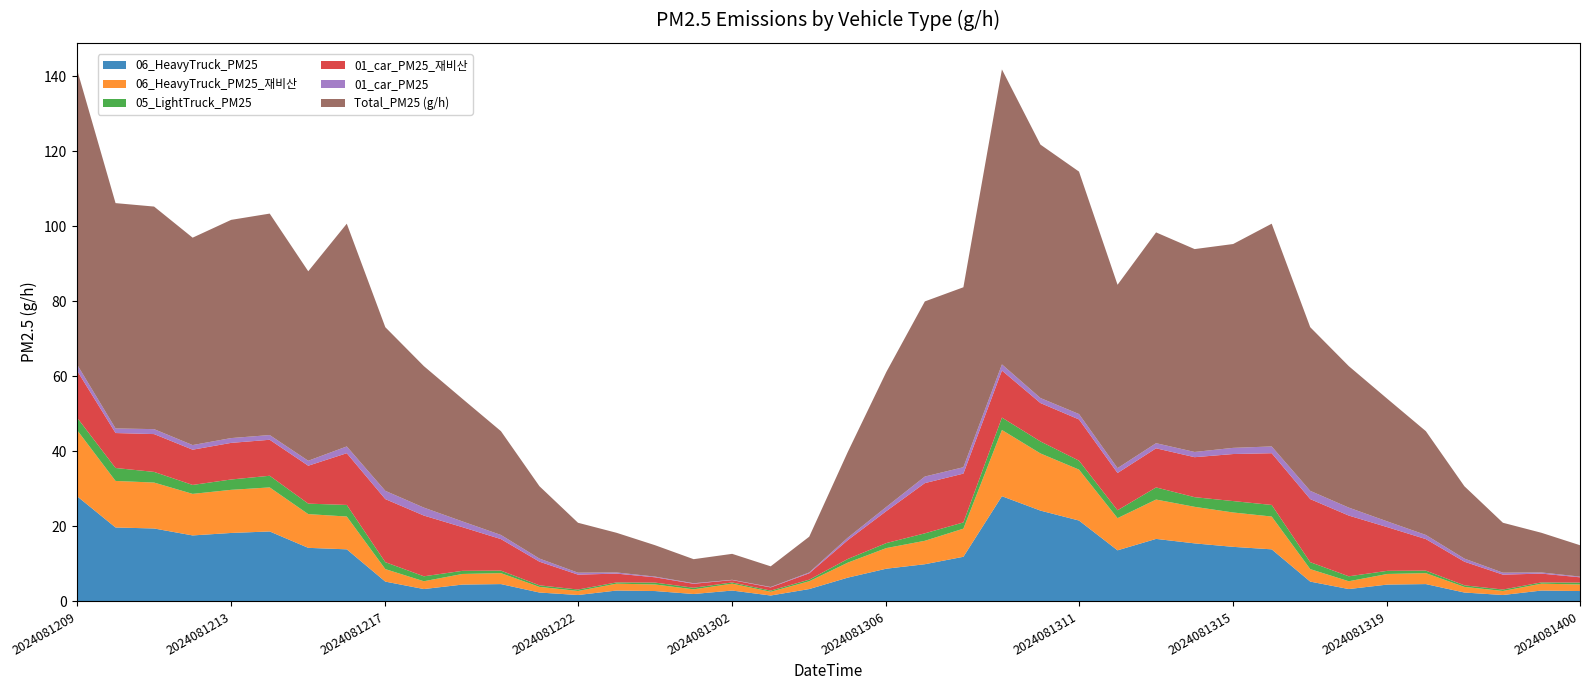

Reading right to left, transcribe all the data shown in this chart.

06_HeavyTruck_PM25: 2.8	2.9	1.7	2.4	4.6	4.5	3.3	5.3	13.9	14.6	15.5	16.7	13.6	21.6	24.2	28.1	11.9	9.9	8.7	6.4	3.3	1.6	2.9	2.0	2.8	2.9	1.7	2.4	4.6	4.5	3.3	5.3	13.9	14.3	18.7	18.3	17.6	19.5	19.7	28.1
06_HeavyTruck_PM25_재비산: 1.7	1.8	1.1	1.5	2.9	2.8	2.1	3.3	8.7	9.2	9.7	10.5	8.6	13.6	15.2	17.7	7.5	6.2	5.5	4.0	2.1	1.0	1.8	1.2	1.7	1.8	1.1	1.5	2.9	2.8	2.1	3.3	8.7	9.0	11.7	11.5	11.1	12.2	12.4	17.7
05_LightTruck_PM25: 0.5	0.3	0.4	0.4	0.7	0.8	1.3	1.9	3.1	3.0	2.6	3.2	2.1	2.4	3.2	3.3	1.7	2.0	1.3	1.0	0.4	0.3	0.3	0.4	0.5	0.3	0.4	0.4	0.7	0.8	1.3	1.9	3.1	2.8	3.1	2.8	2.4	2.8	3.4	3.3
01_car_PM25_재비산: 1.4	2.3	4.0	6.3	8.4	11.7	16.2	16.8	13.8	12.5	10.7	10.4	9.9	11.0	10.2	12.5	13.0	13.4	8.5	5.0	1.7	0.8	0.6	1.1	1.4	2.3	4.0	6.3	8.4	11.7	16.2	16.8	13.8	10.1	9.6	9.8	9.4	10.1	9.3	12.5
01_car_PM25: 0.2	0.3	0.5	0.8	1.1	1.5	2.1	2.2	1.8	1.6	1.4	1.4	1.3	1.4	1.3	1.6	1.7	1.8	1.1	0.7	0.2	0.1	0.1	0.1	0.2	0.3	0.5	0.8	1.1	1.5	2.1	2.2	1.8	1.3	1.3	1.3	1.2	1.3	1.2	1.6
Total_PM25 (g/h): 8.4	10.6	13.3	19.3	27.7	32.7	37.7	43.6	59.4	54.3	54.1	56.2	48.9	64.6	67.6	78.6	48.0	46.7	36.0	22.9	9.5	5.5	6.9	6.4	8.4	10.6	13.3	19.3	27.7	32.7	37.7	43.6	59.4	50.5	59.0	58.2	55.3	59.3	60.1	78.6